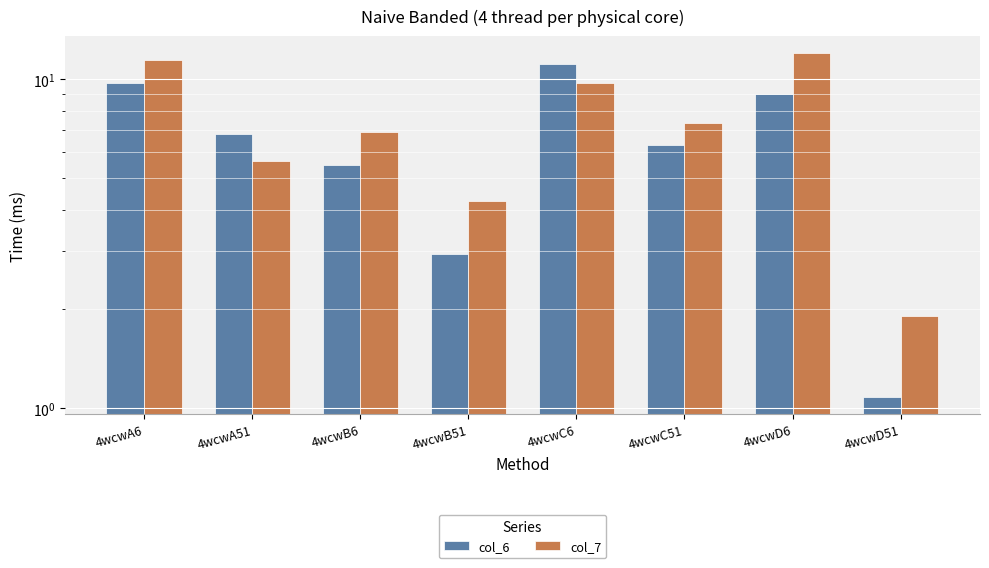

At which label does col_7 reach its peak?

4wcwD6